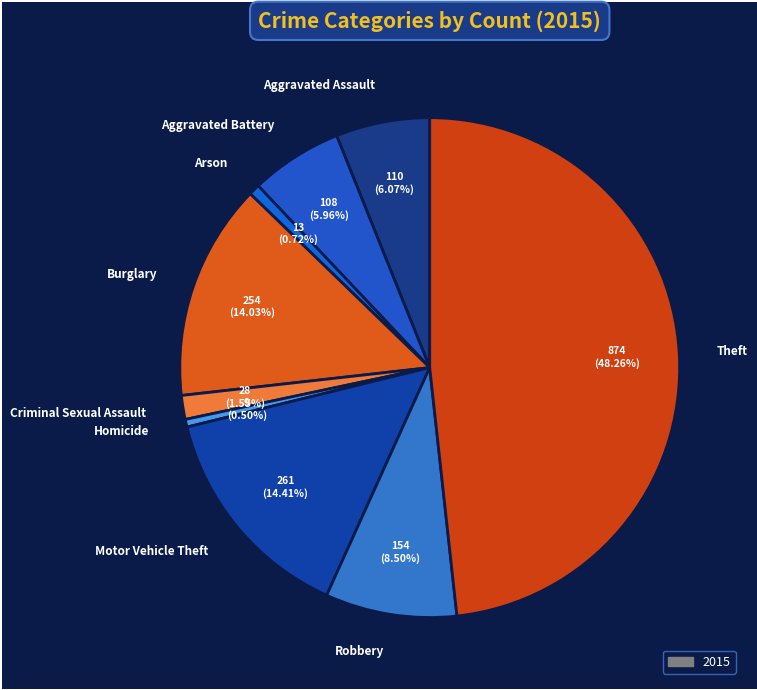

To the nearest percent, what percentage of the pie is Aggravated Battery?

6%